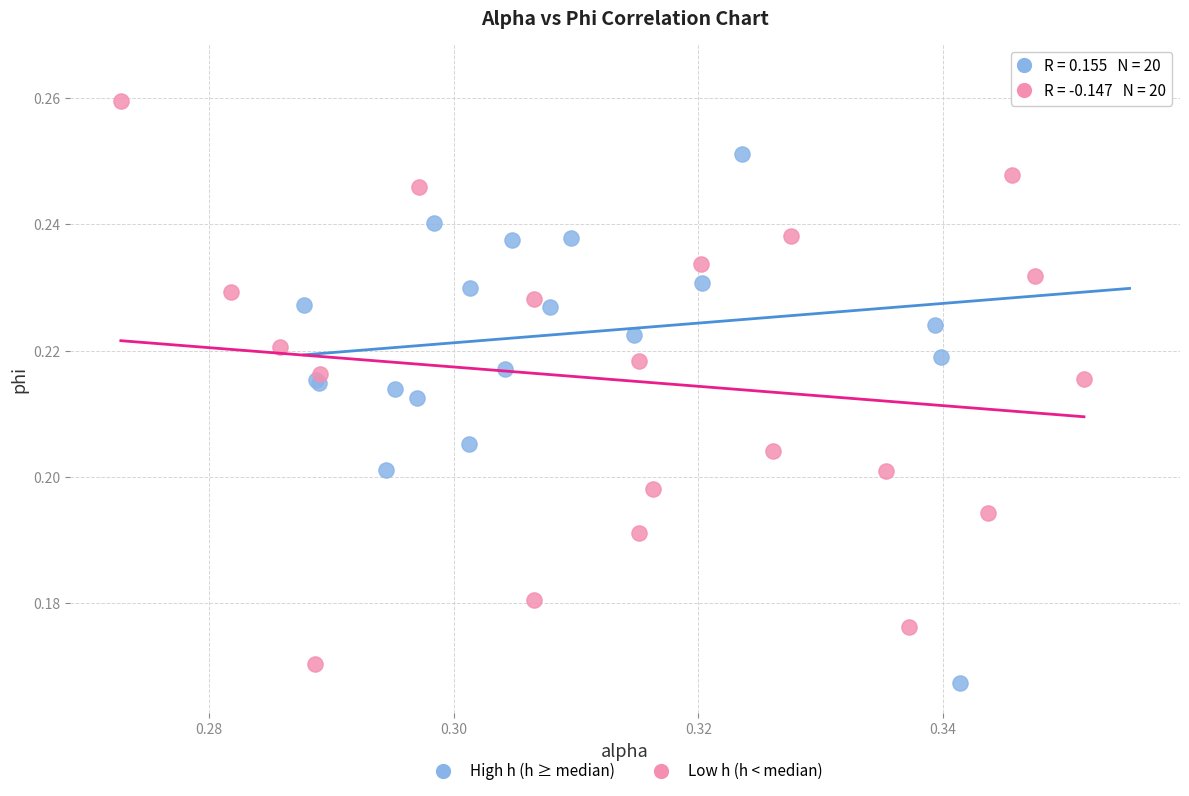

What are all the series names shown in the legend?

High h (h ≥ median), Low h (h < median)